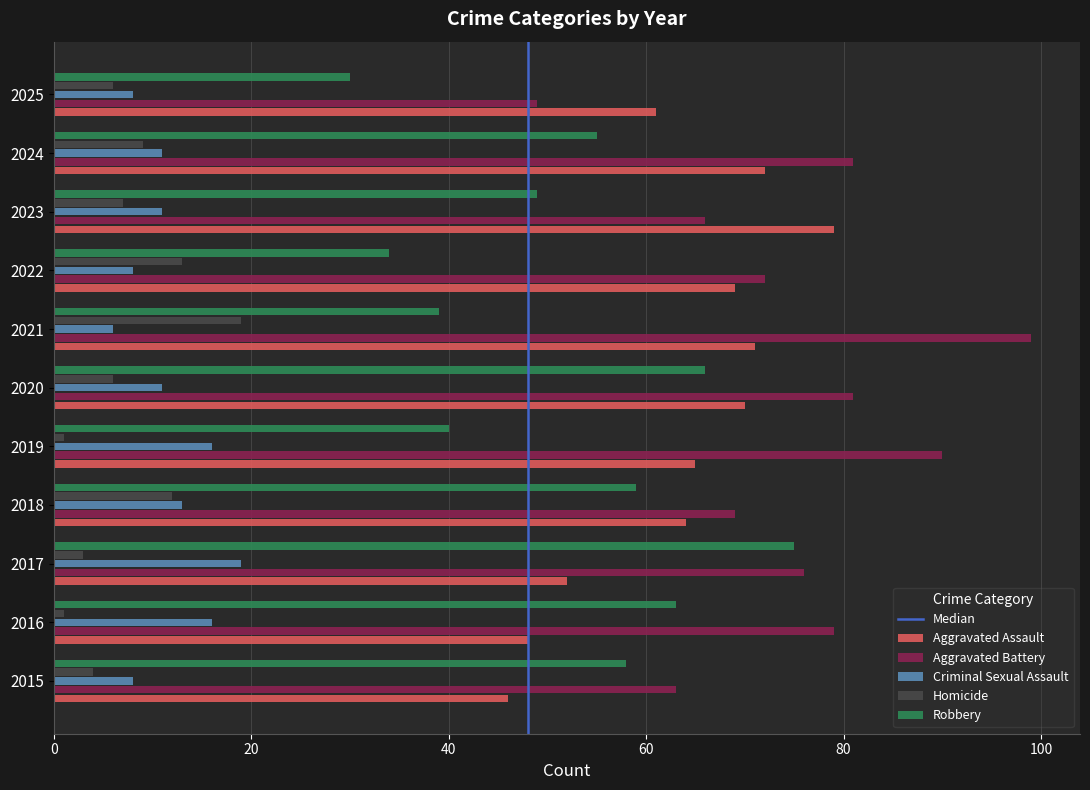

What is the maximum value shown in the chart?

99